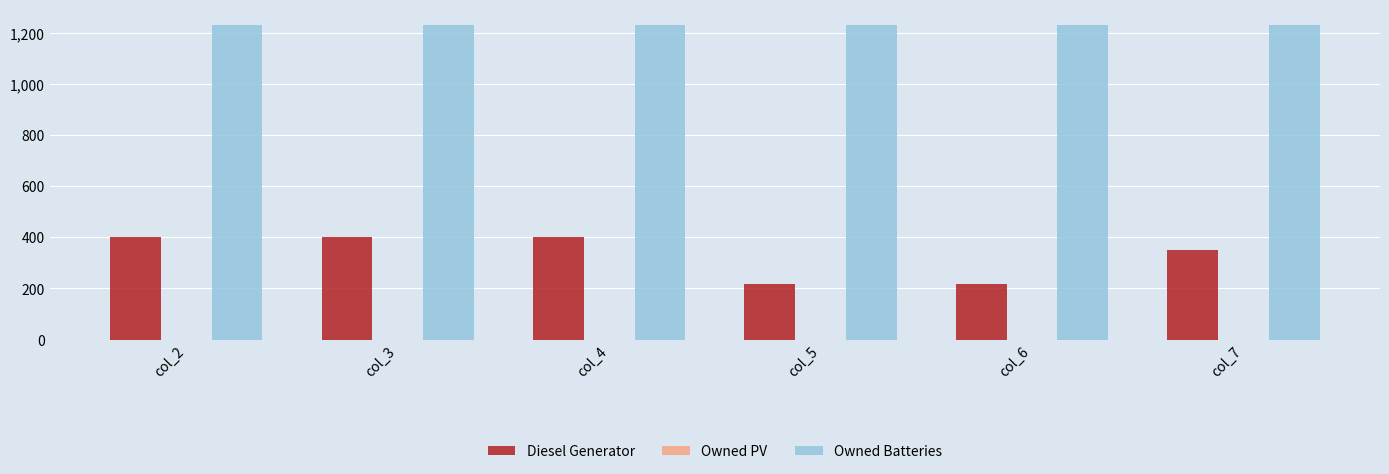

What is the smallest value displayed?

217